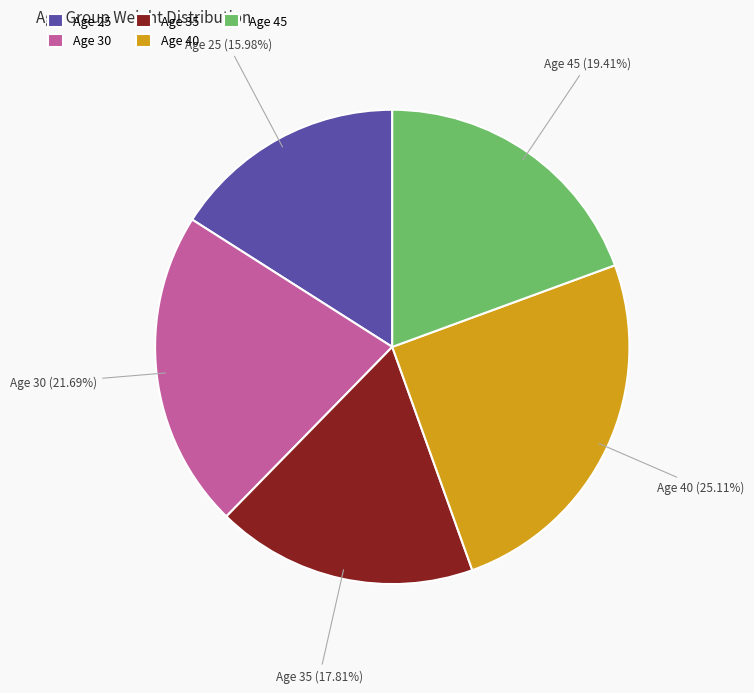

Do Age 25 and Age 30 together represent more than half of the pie?

No